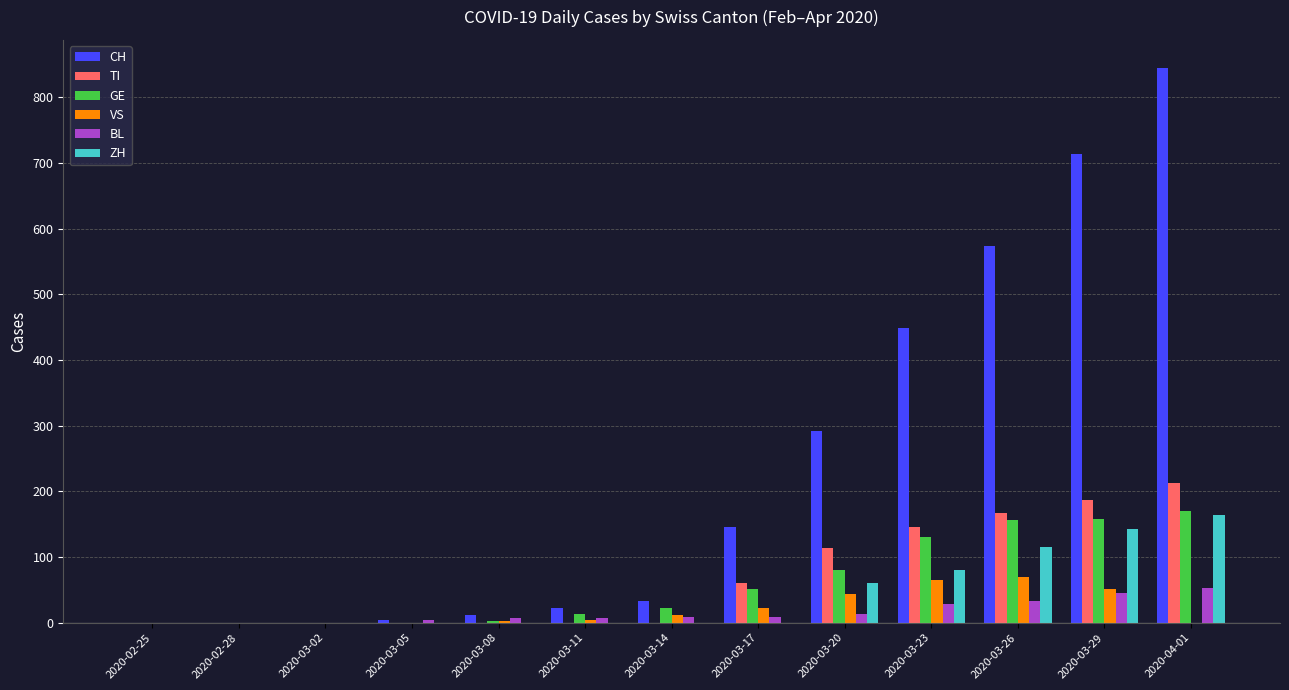

Is the value of TI at 2020-03-26 greater than the value of CH at 2020-03-23?

No